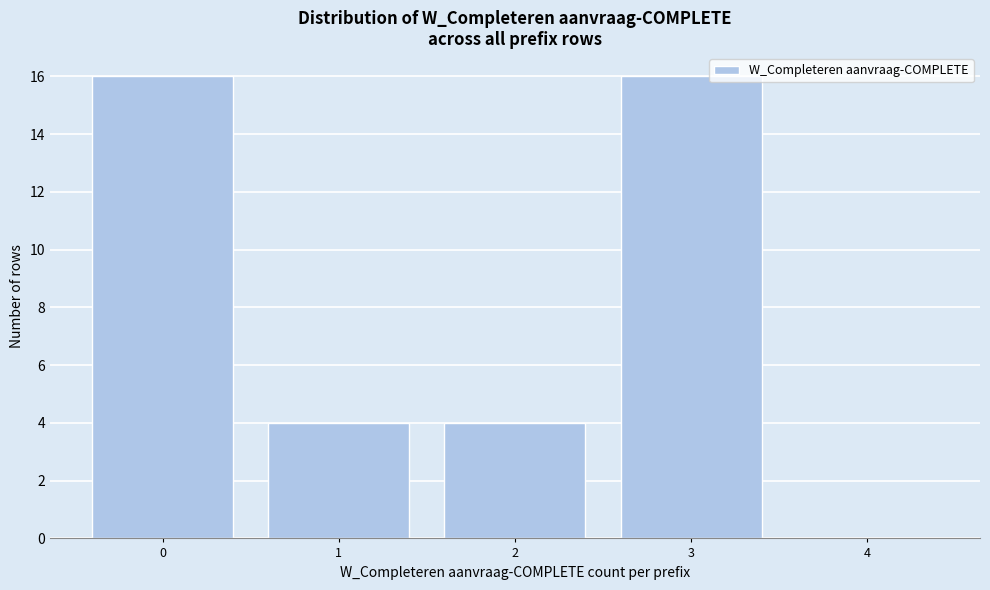

Reading left to right, what are all the values shown in this chart?

0=16	1=4	2=4	3=16	4=0